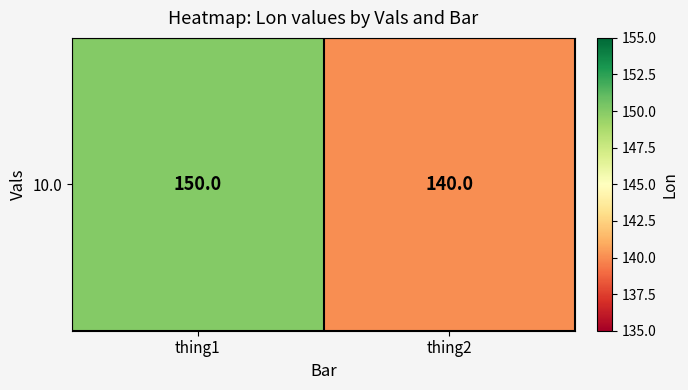

At which label is the value closest to 145?

thing1